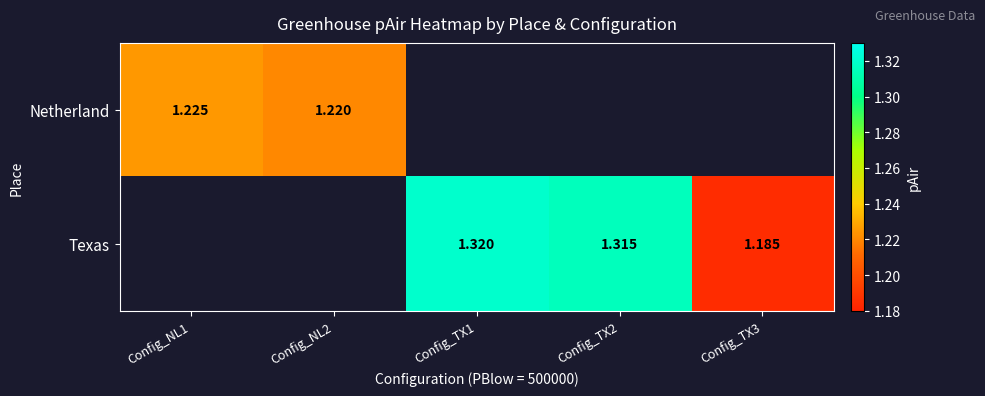

How many positive values does the Texas series have?

3